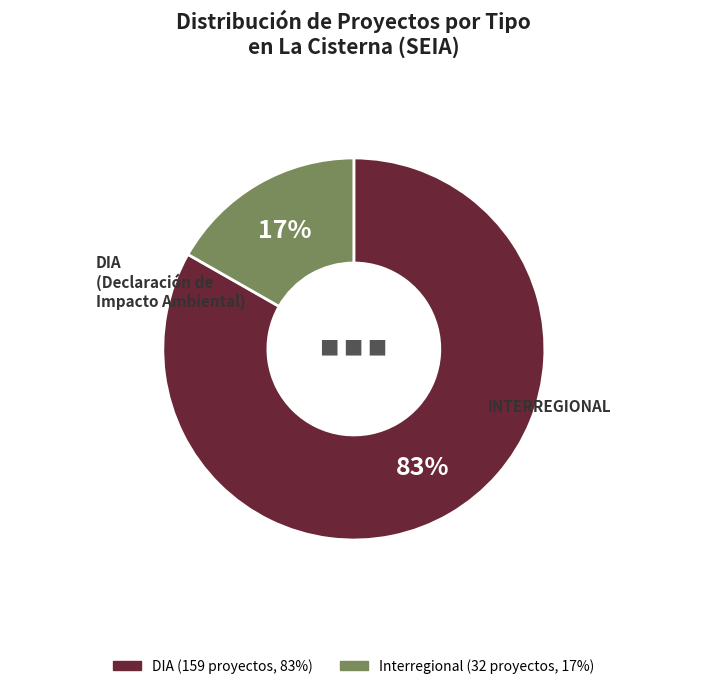

To the nearest percent, what is the average slice percentage?

50%